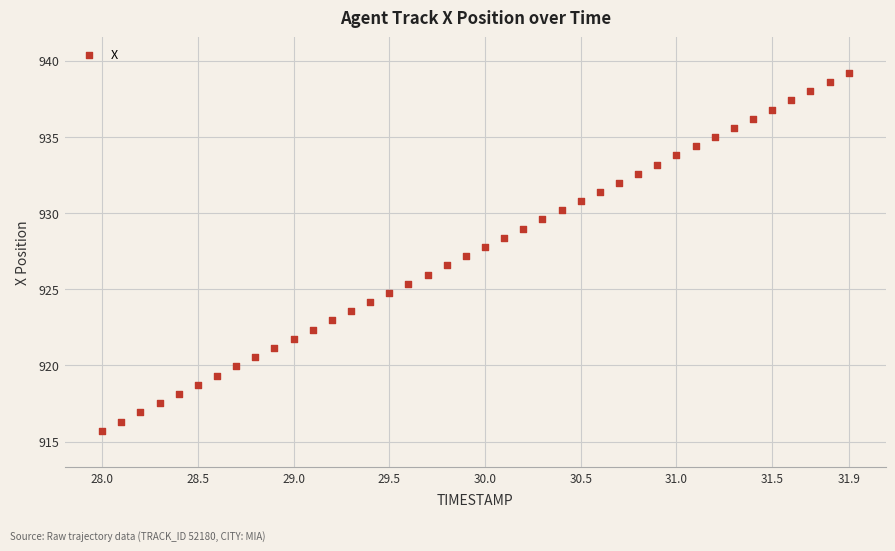

What is the range of X values (max minus min)?

3.9